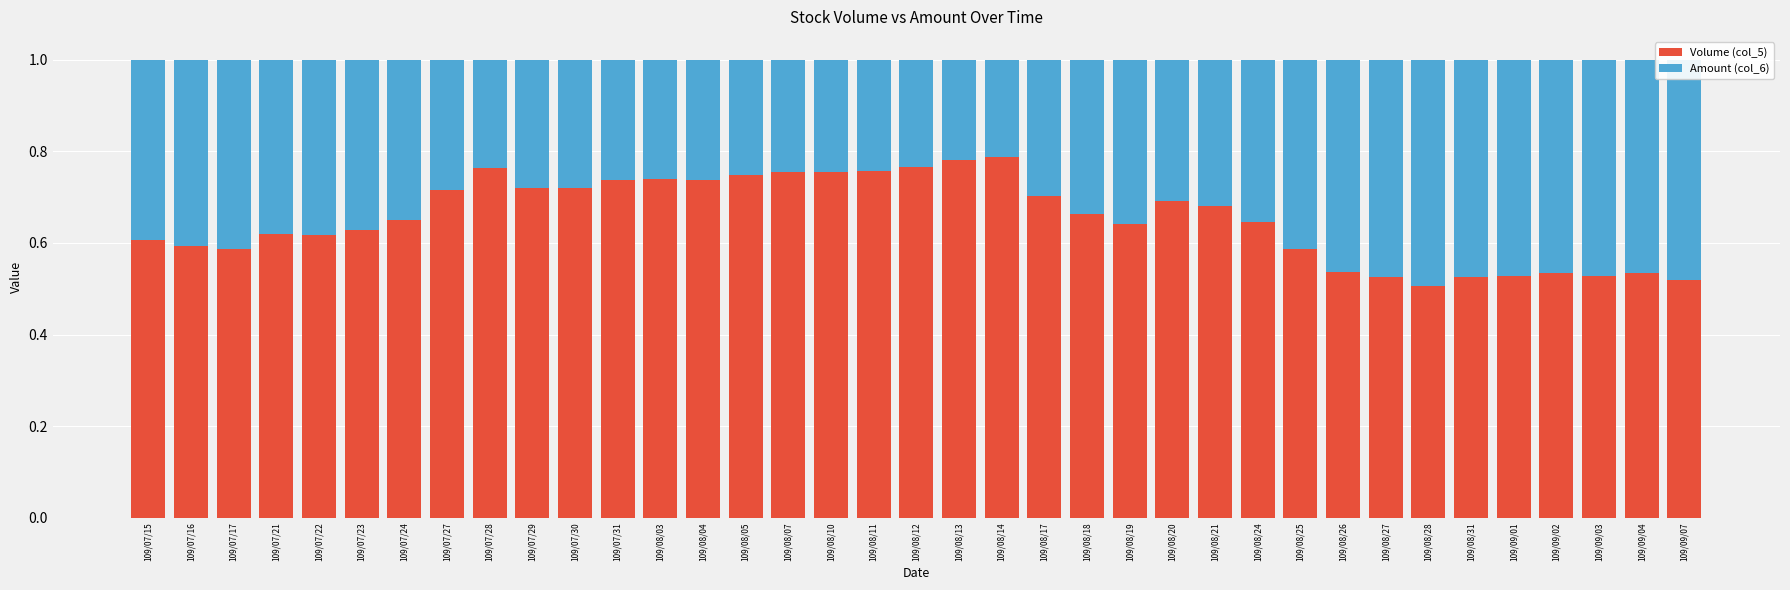

Count the Volume (col_5) values in the range 0 to 1.

37